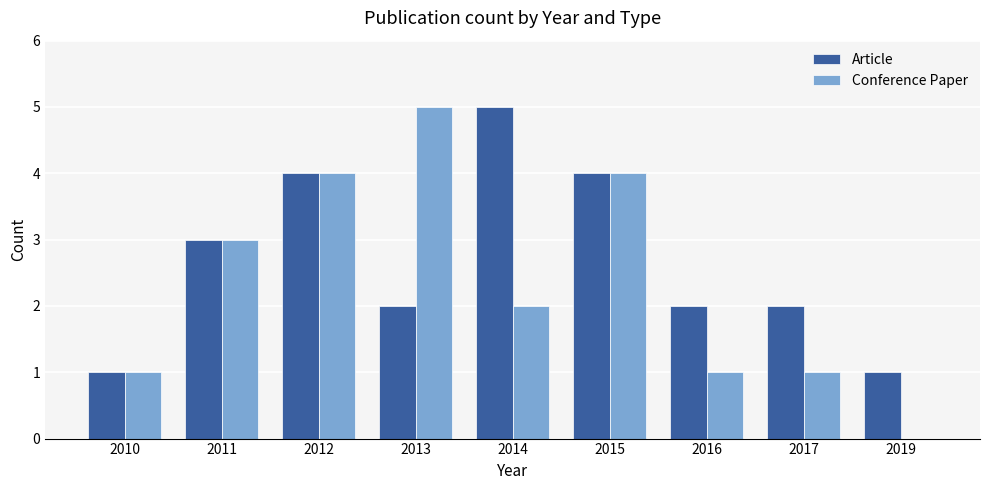

How many groups of bars are there?

9